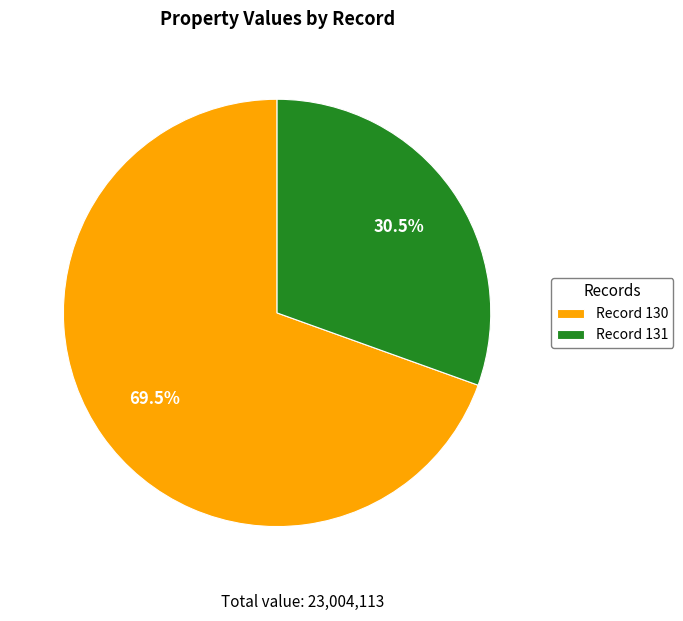

What is the smallest slice in the pie chart?

Record 131